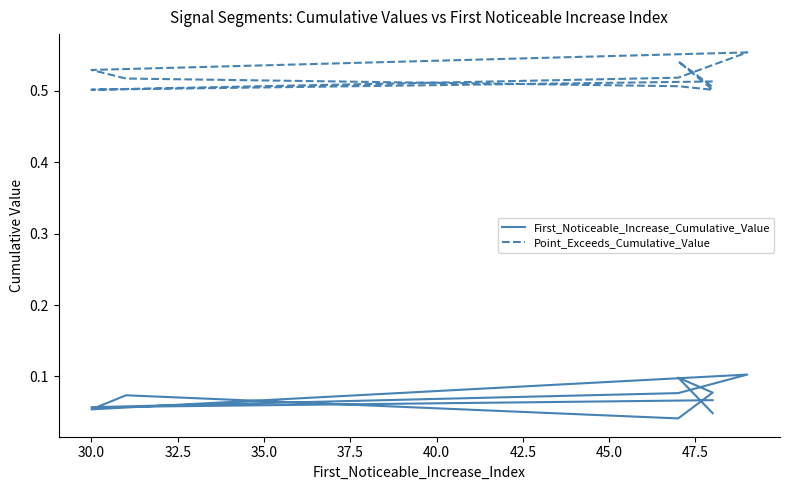

How many lines are shown in the chart?

2